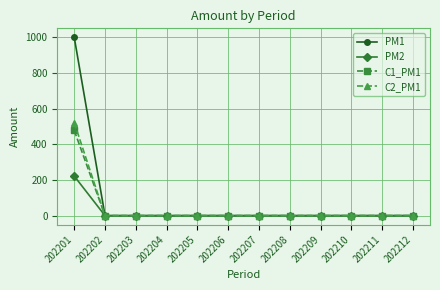

True or false: PM2 has a value of 0 at 202203.

True